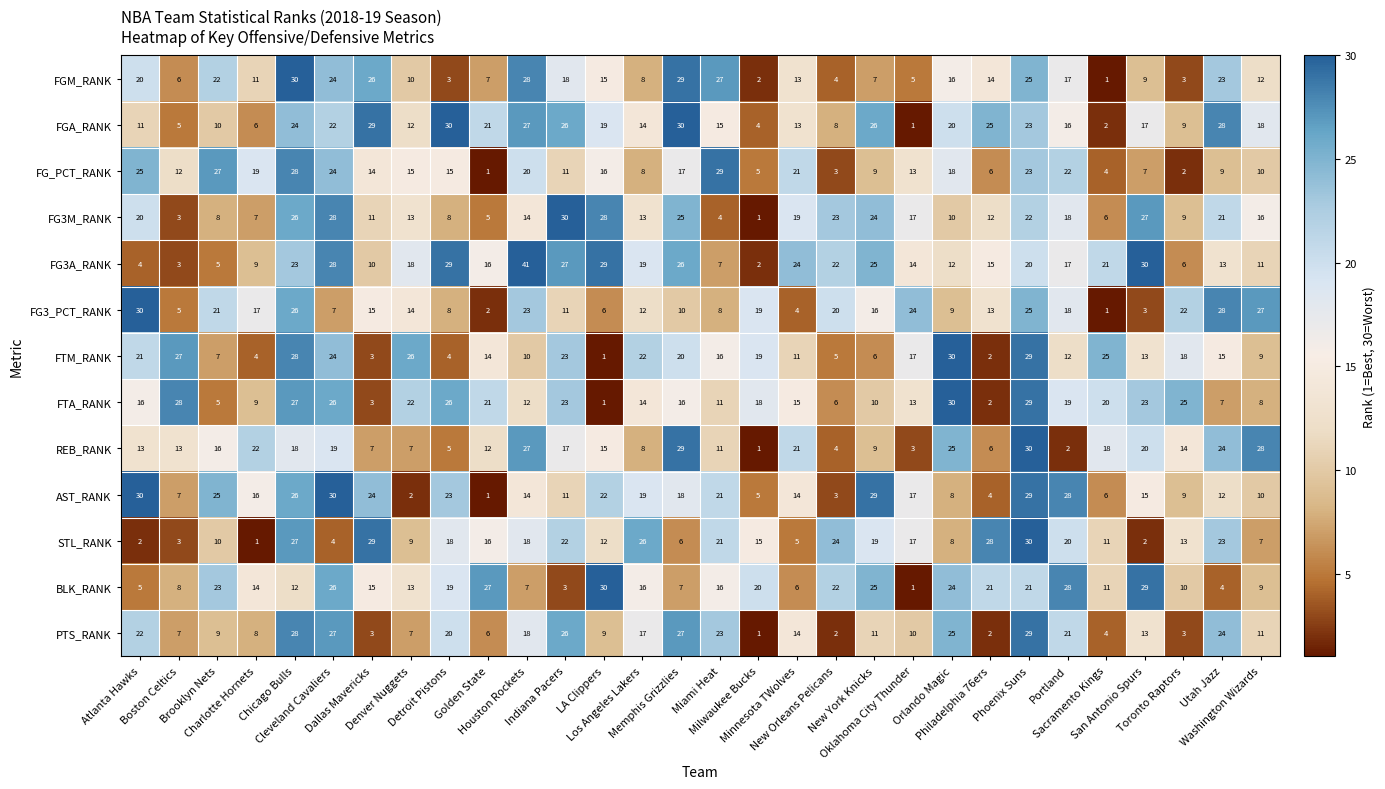

What is the sum of all STL_RANK values?

446